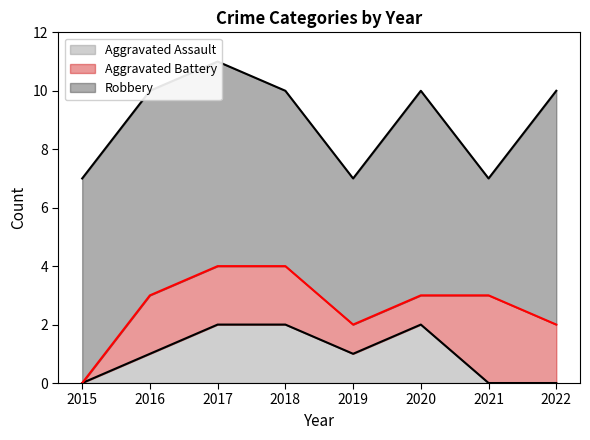

True or false: Robbery has a value of 9 at 2016.

False